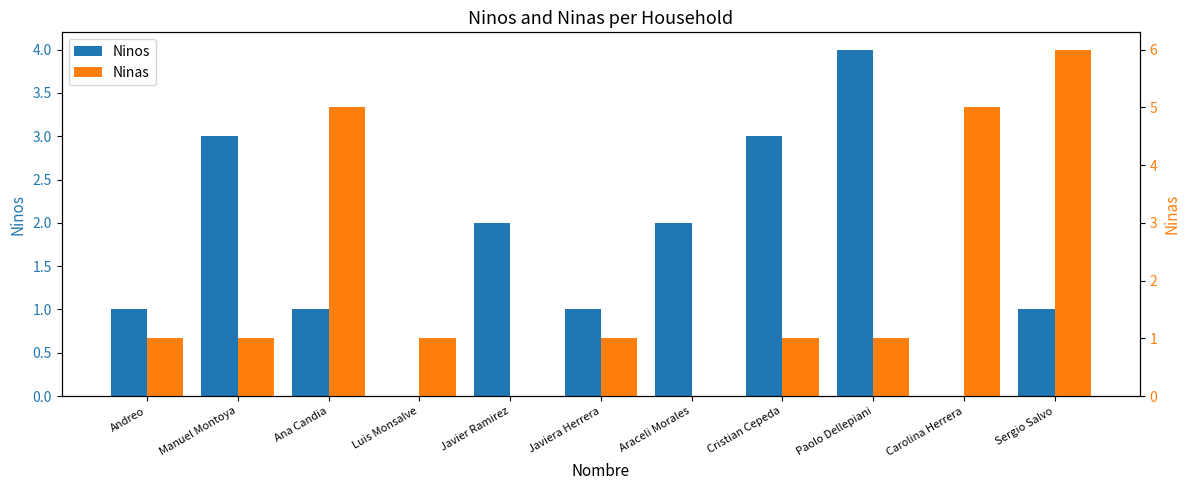

Where is Ninos nearest to the value 2?

Javier Ramirez